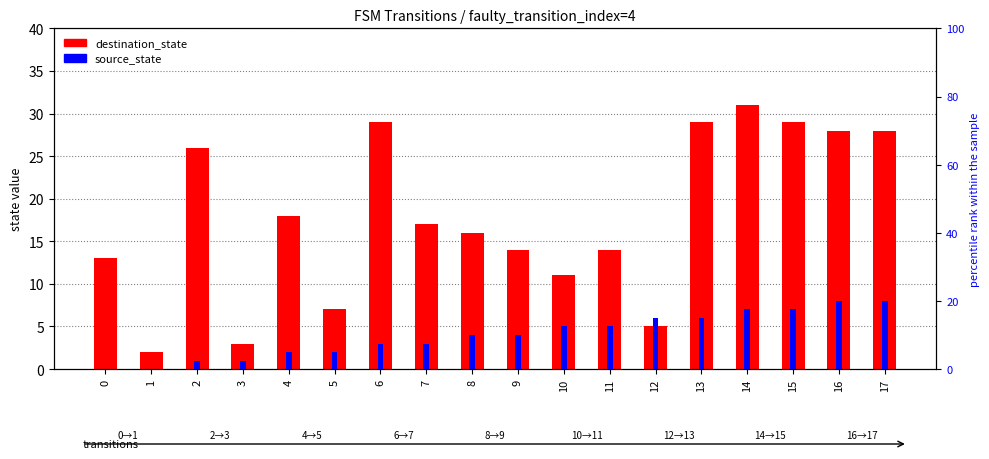

The value of source_state at 14 is 7. True or false?

True